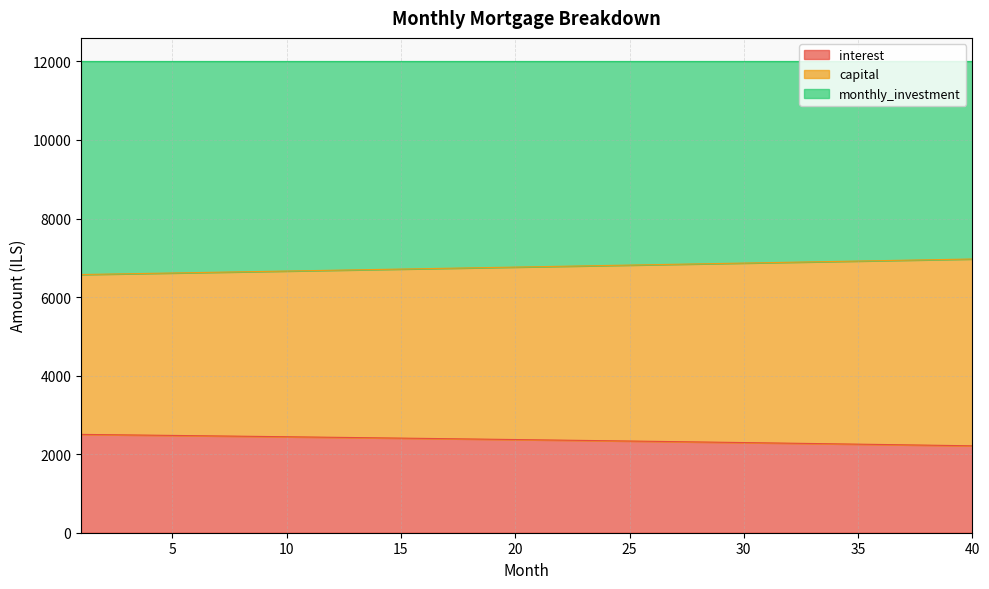

What is the total value across all series at 30?

12000.0